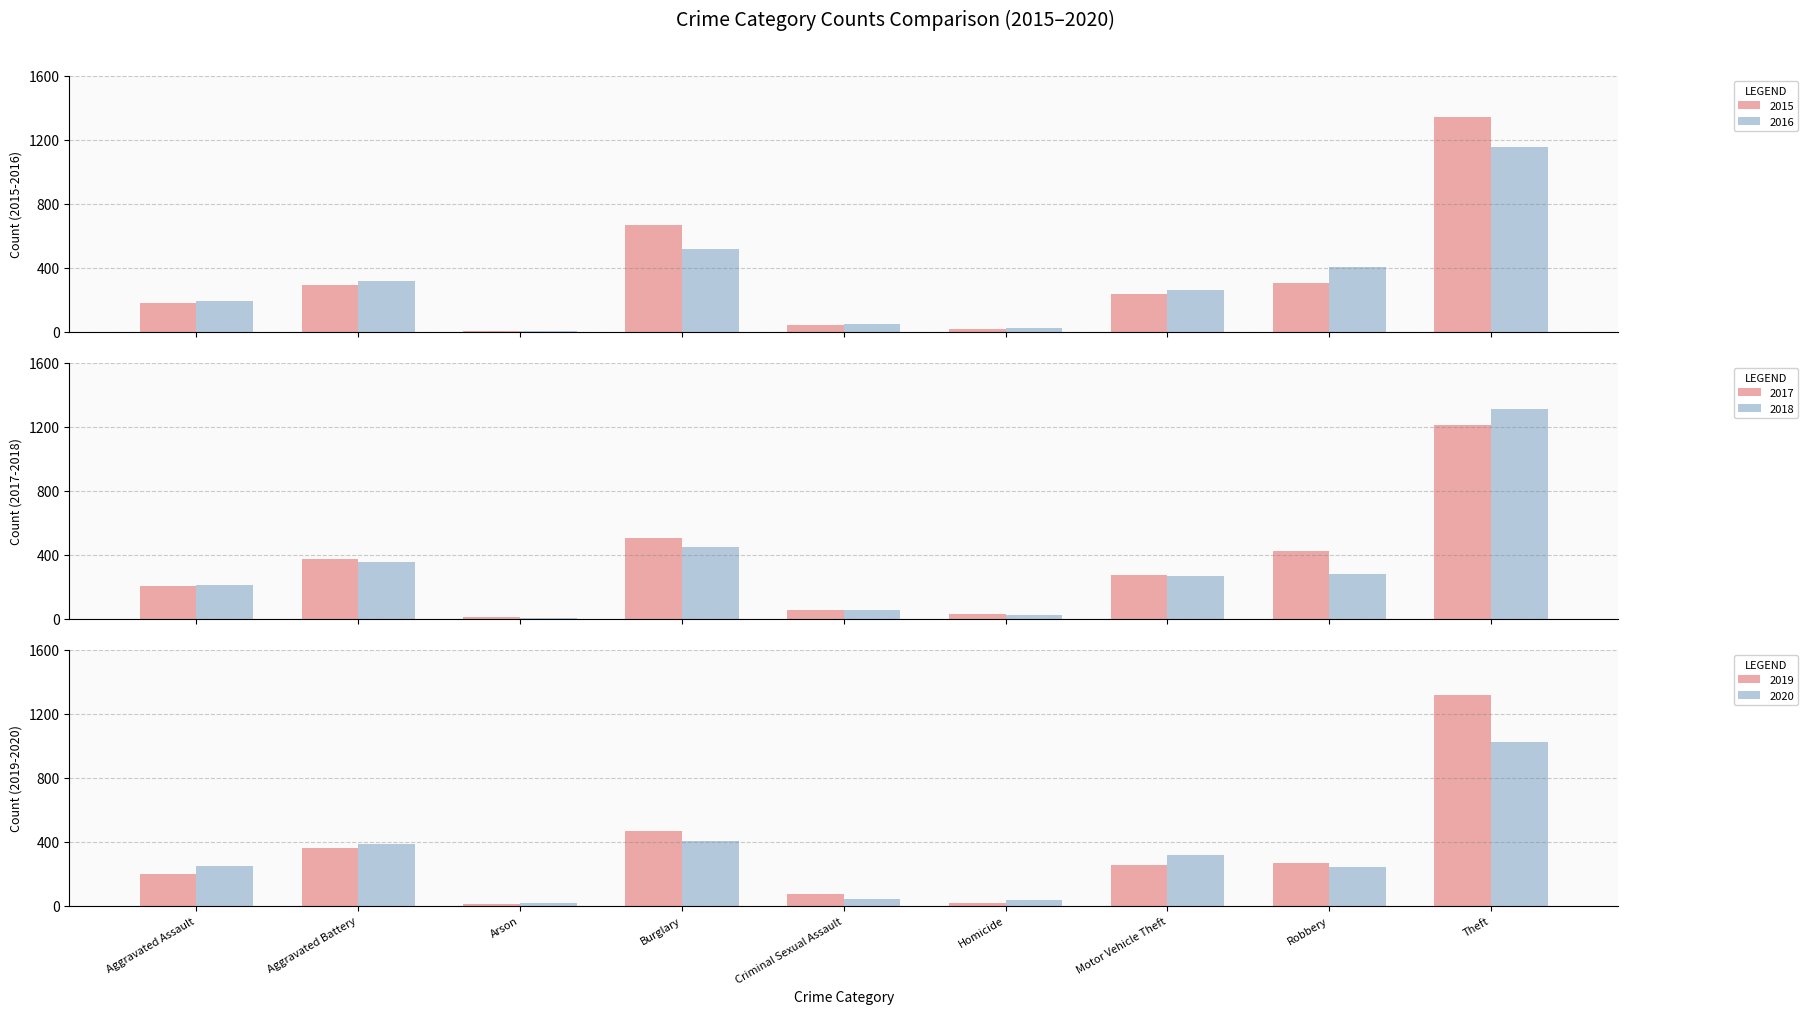

The 2018 series shows 708 at Burglary. True or false?

False